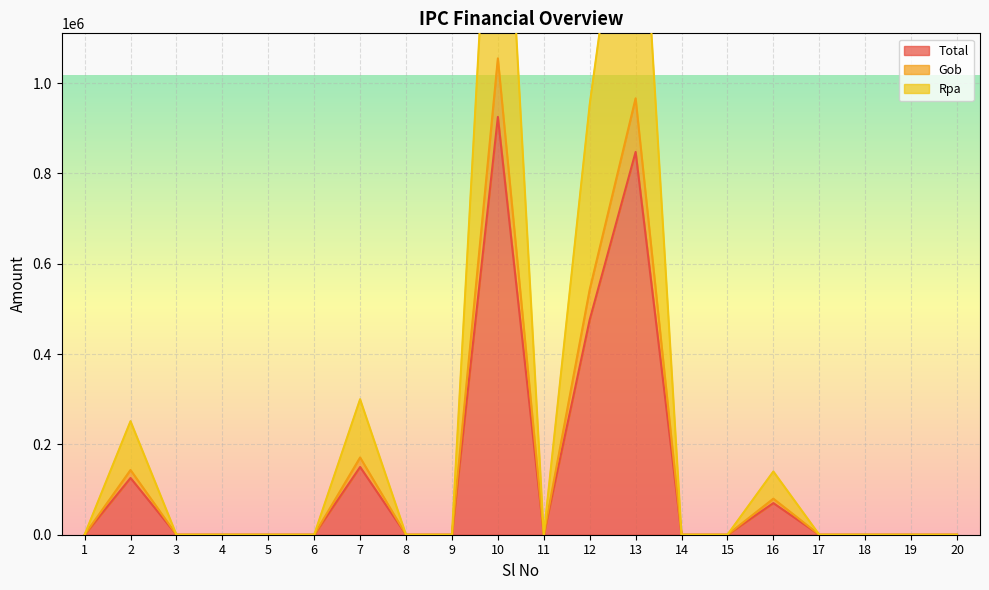

How many lines are shown in the chart?

3